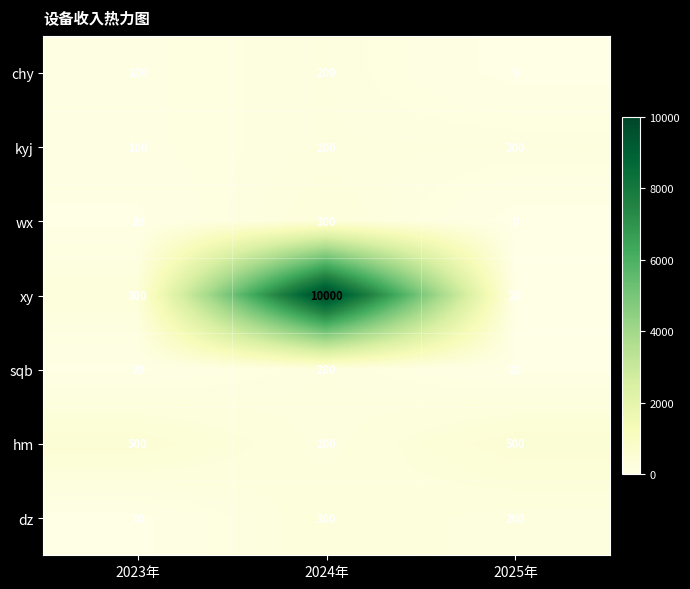

How many chy values are between 0 and 200?

3